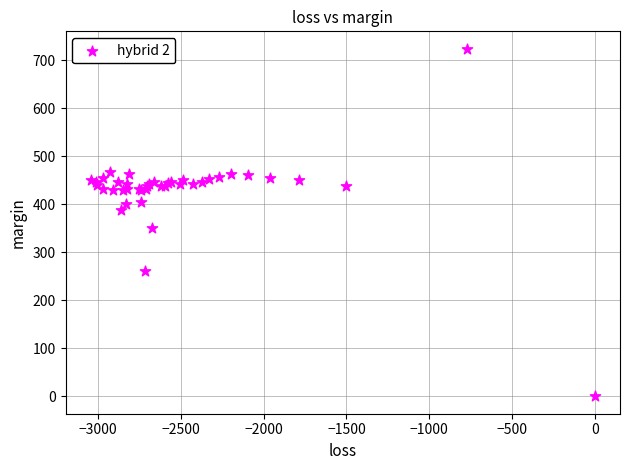

What Y value in the scatter plot is closest to 362?

350.8